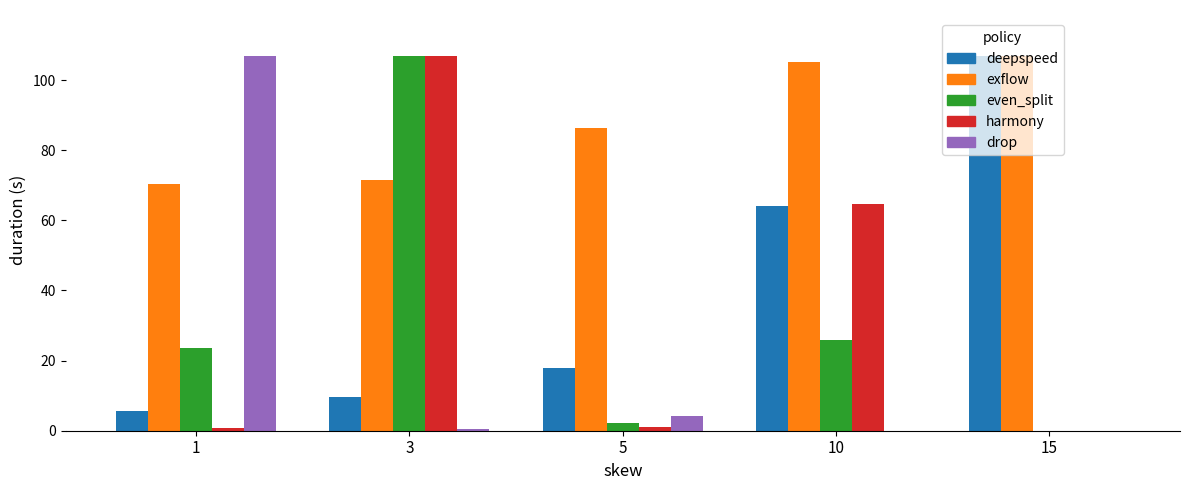

At which category is the sum across all series the highest?

3